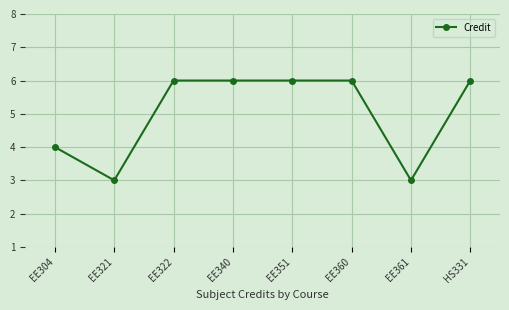

How many lines are shown in the chart?

1